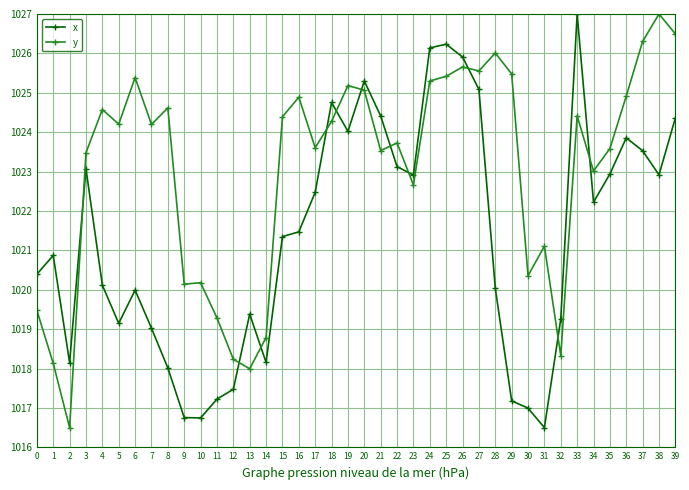

Between 17 and 30, which series saw the biggest shift?

x